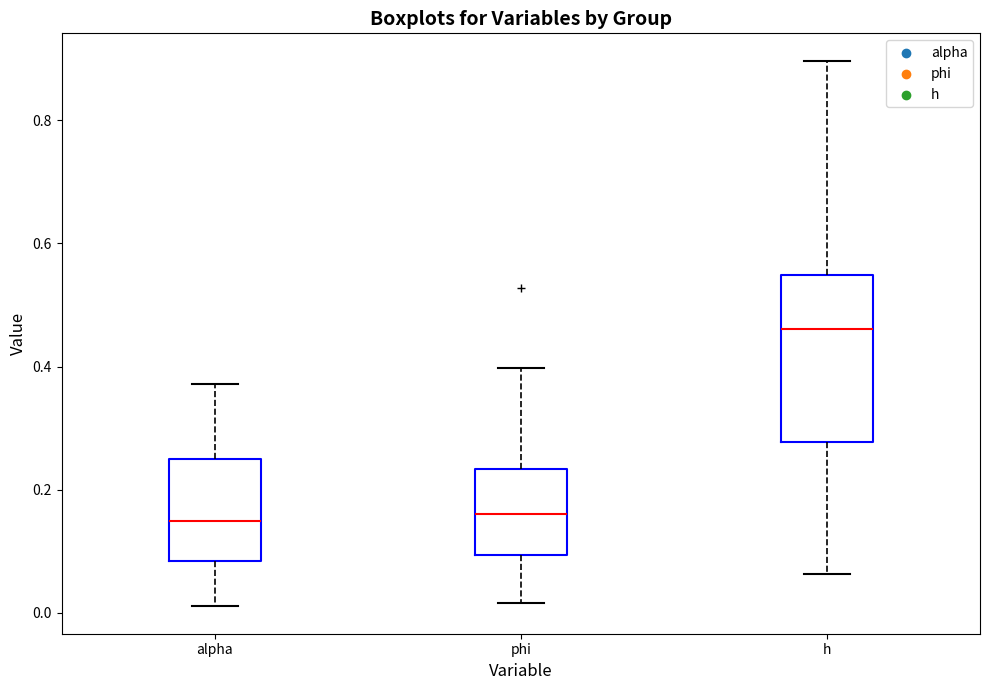

Reading left to right, transcribe this box plot: for each box, give where its median line is, the range the box spans, and where its two whiskers end, as read against the y-axis. The values are not printed on the chart, so give them approximately, as read against the axis.

alpha: median 0.14, box 0.08 to 0.24, whiskers 0.02 to 0.38
phi: median 0.16, box 0.10 to 0.24, whiskers 0.02 to 0.40
h: median 0.46, box 0.28 to 0.54, whiskers 0.06 to 0.90